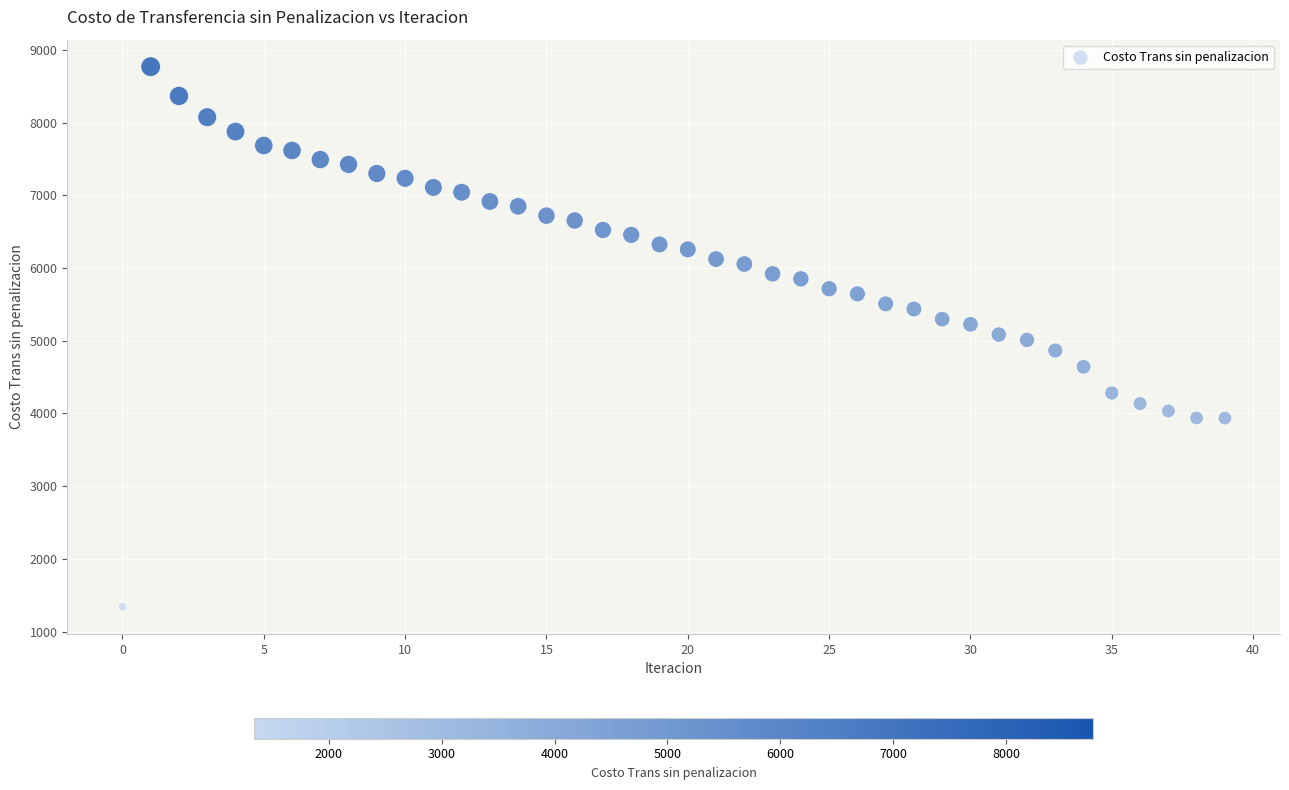

What is the range of Y values (max minus min)?

7429.5